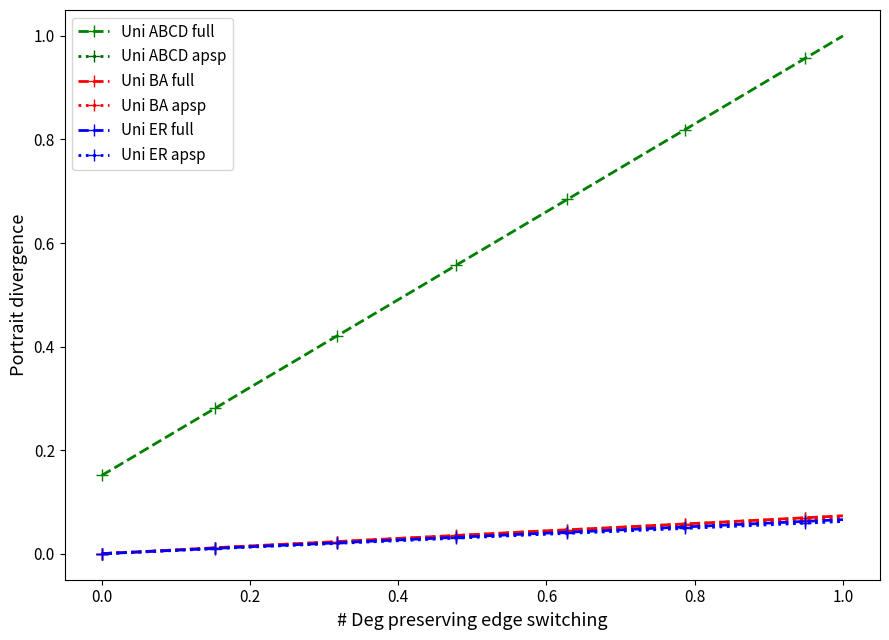

True or false: Uni ABCD full and Uni BA apsp cross at least once.

False